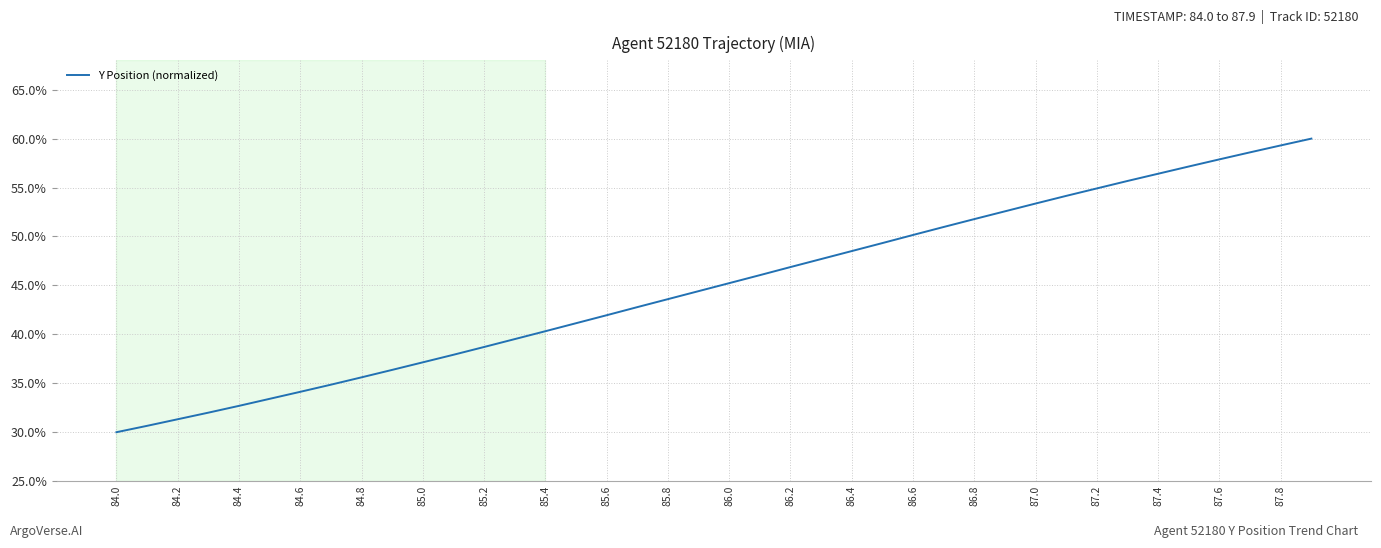

What is the maximum value shown in the chart?

60.0